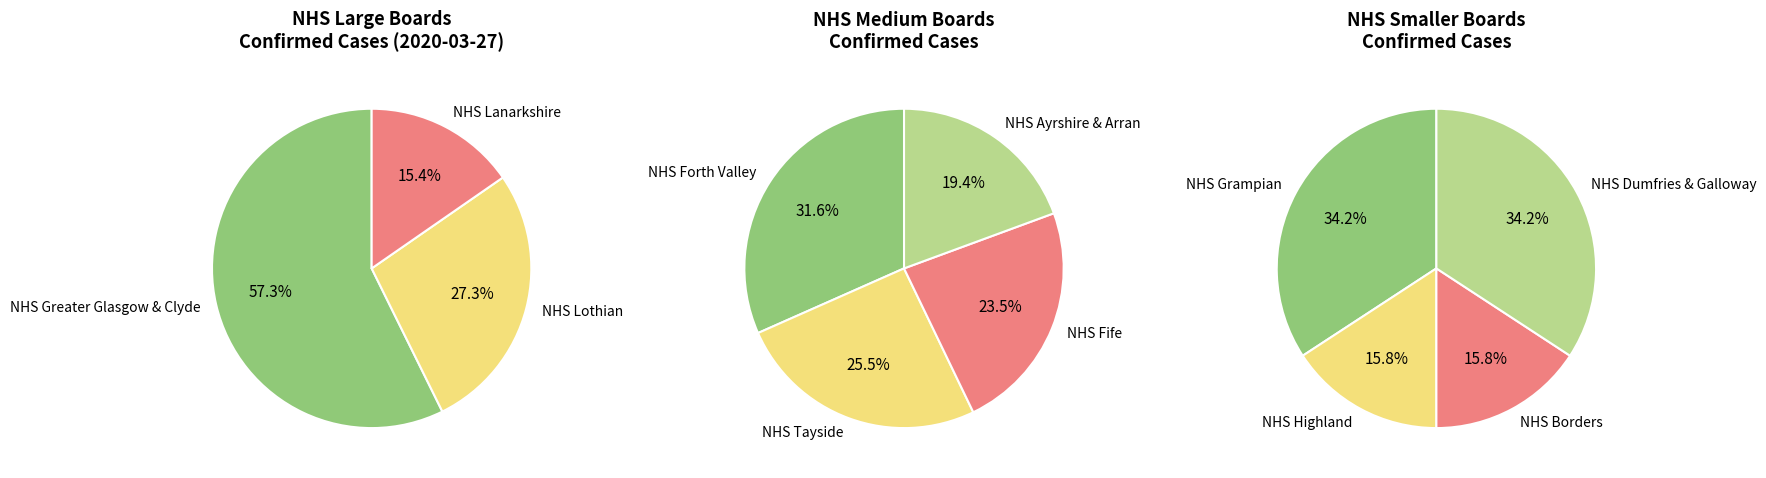

Is it true that NHS Lothian is 12% of the pie?

False